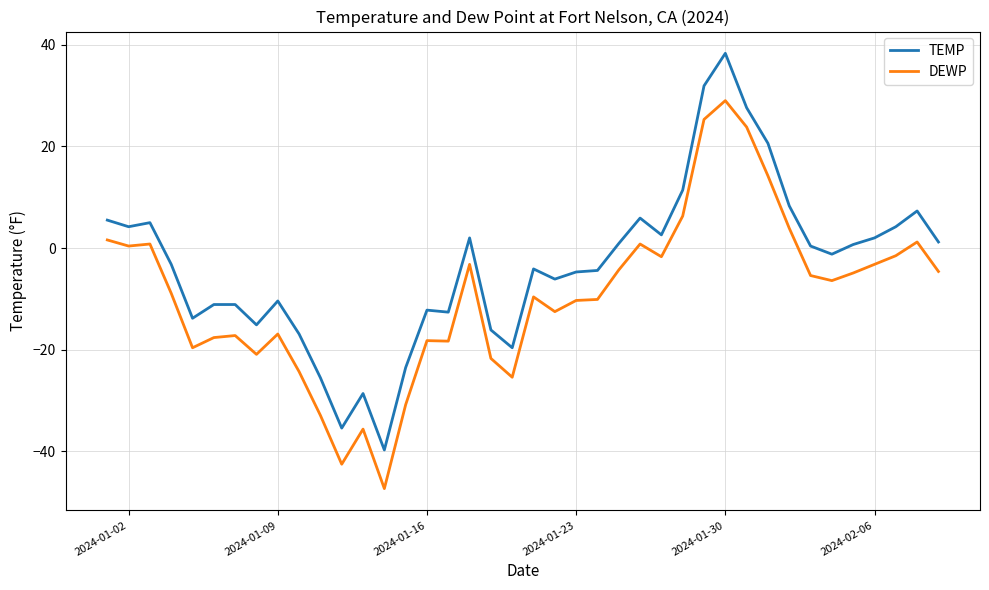

True or false: DEWP and TEMP cross at least once.

False